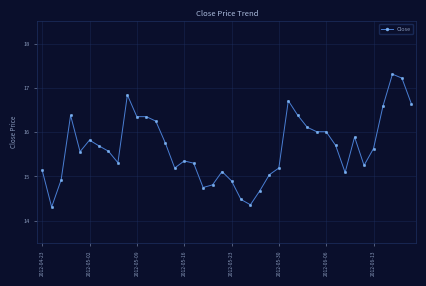

What is the value of the 21st point from the left?

14.9